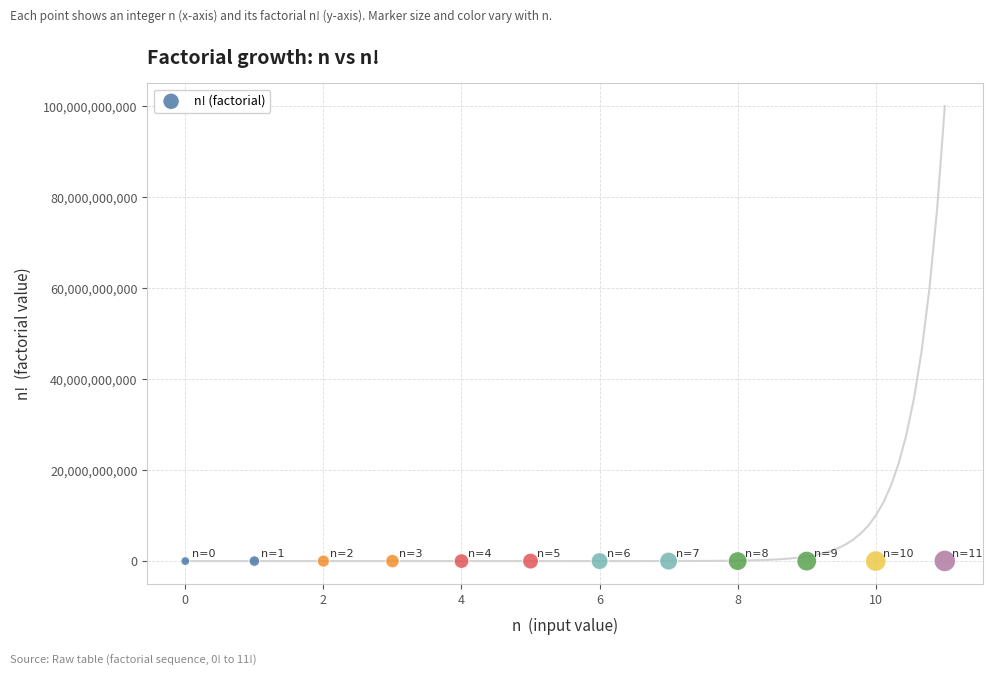

What is the range of Y values (max minus min)?

39916799